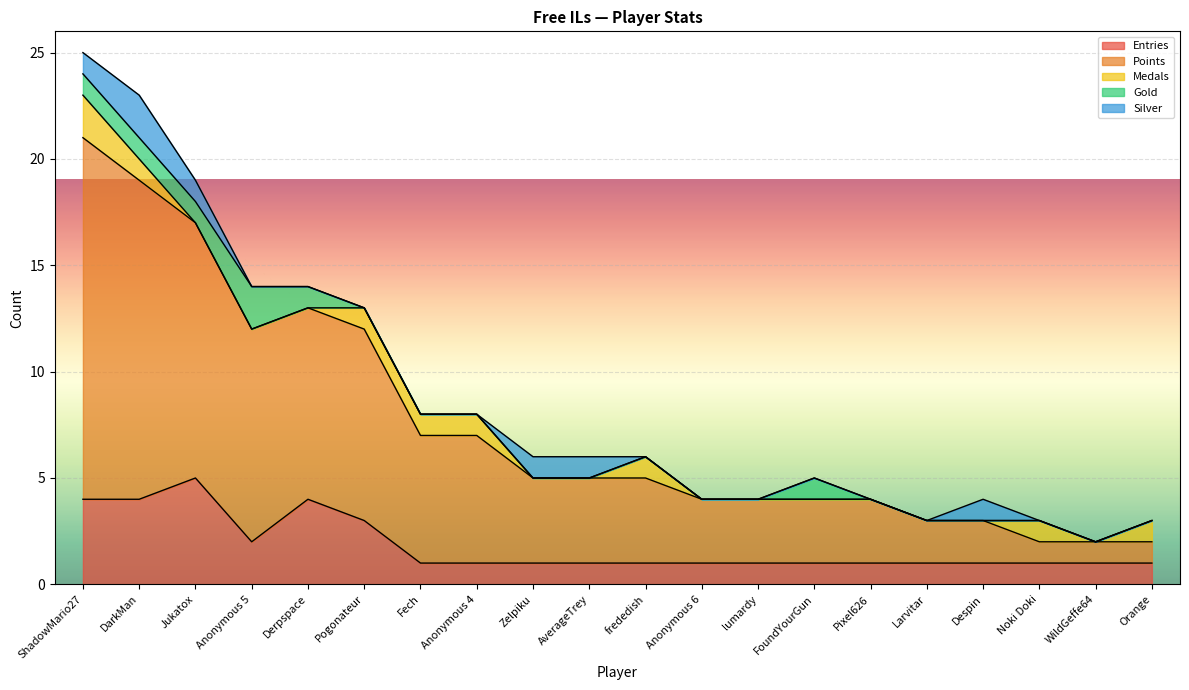

Which category has the highest value across all series?

ShadowMario27